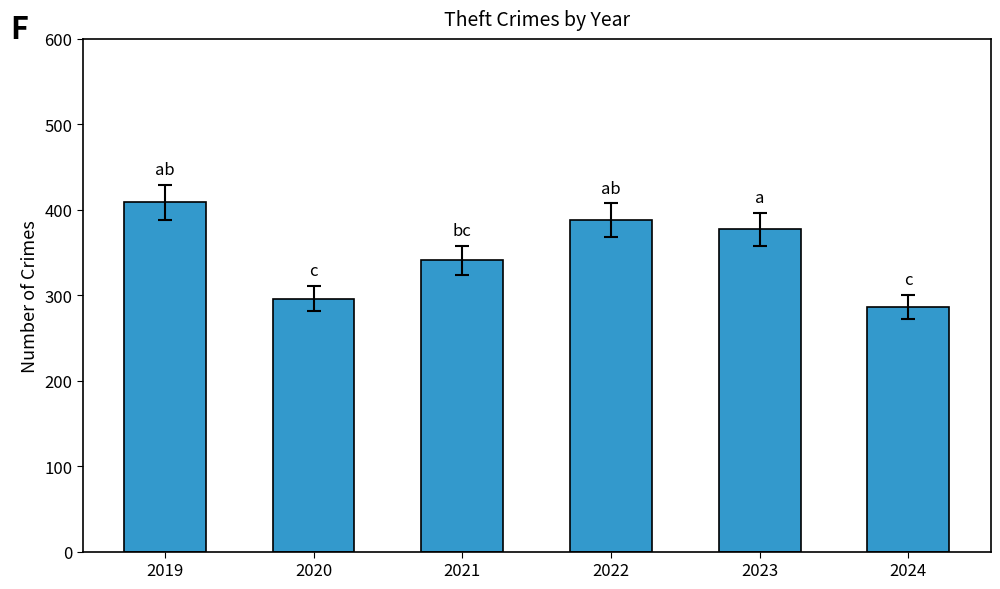

What is the smallest value displayed?

286